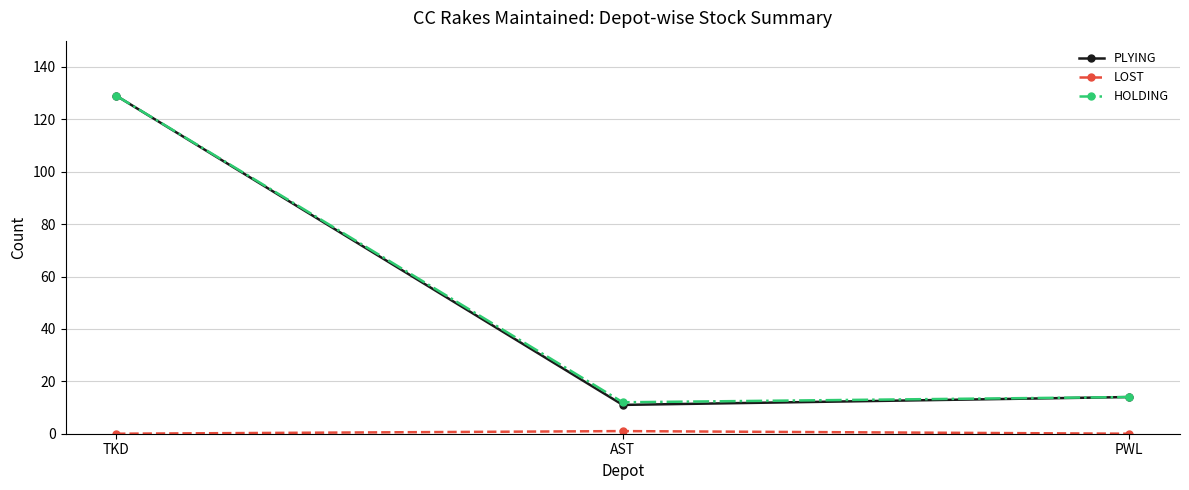

What is the label of the 1st point from the right?

PWL